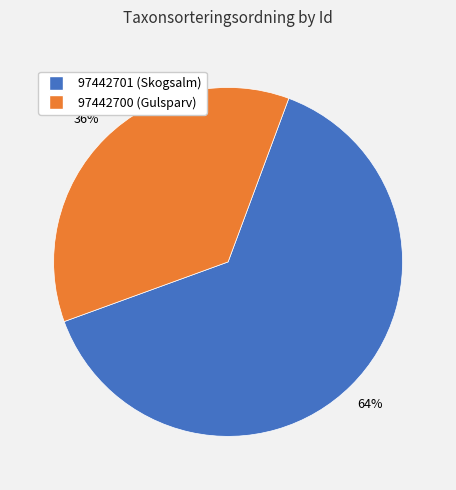

Is it true that 97442700 is 36% of the pie?

True